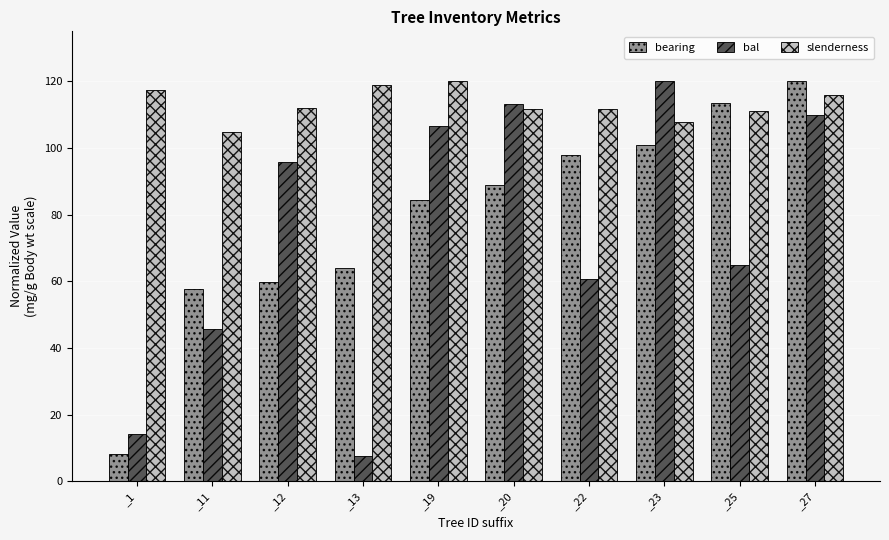

At which category is the sum across all series the highest?

_27